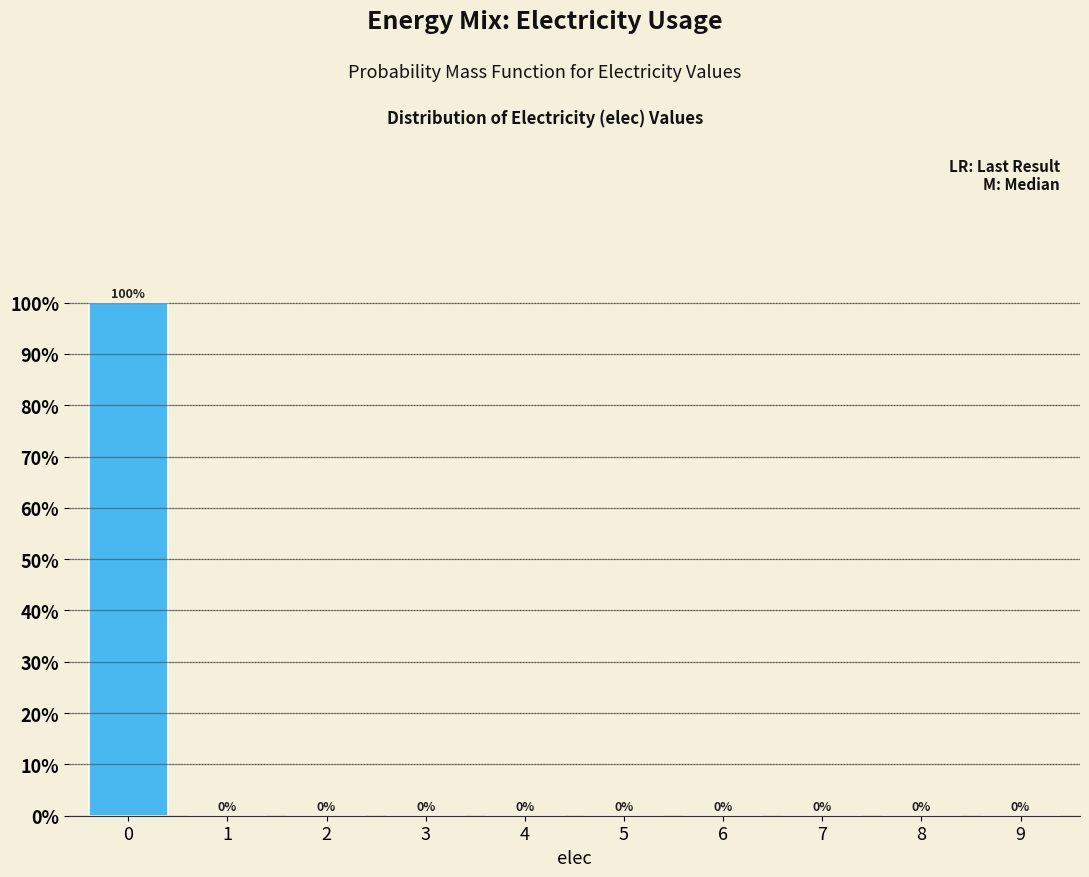

Reading left to right, extract all data points from this chart.

0=100	1=0	2=0	3=0	4=0	5=0	6=0	7=0	8=0	9=0